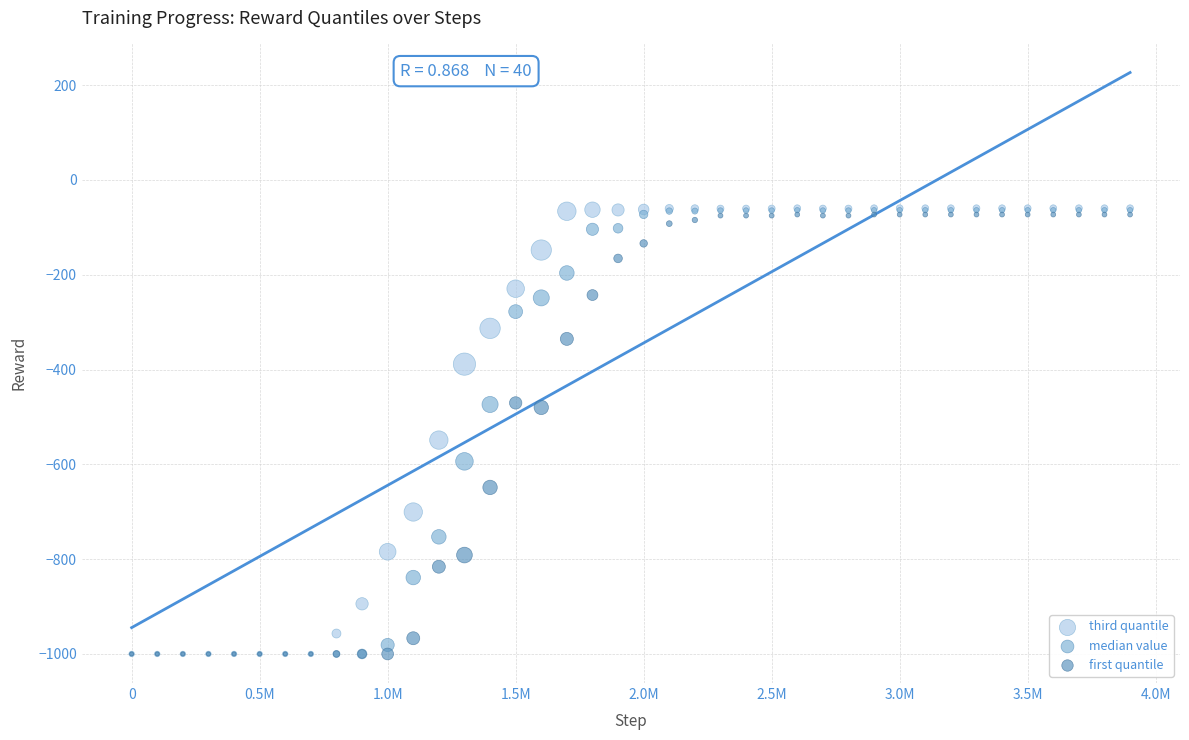

What are all the series names shown in the legend?

third quantile, median value, first quantile